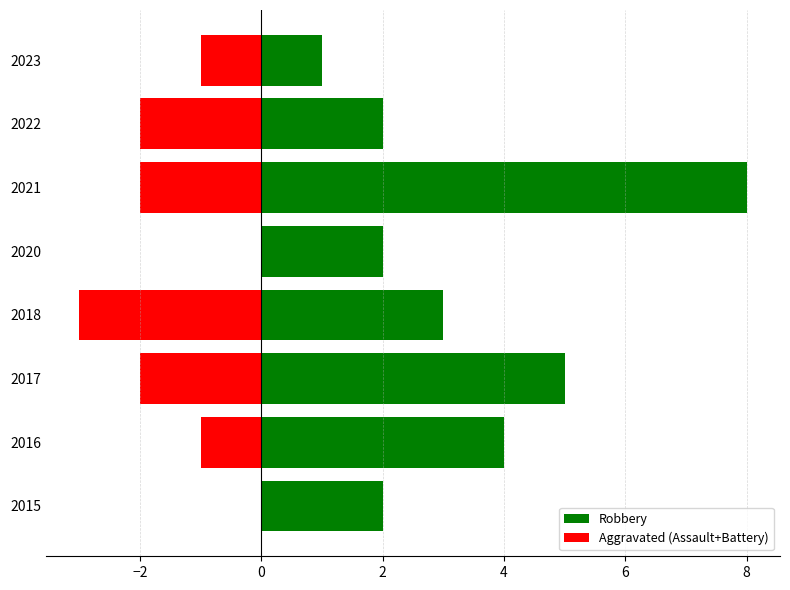

Which has a higher value, 2022 or 2015?

2022